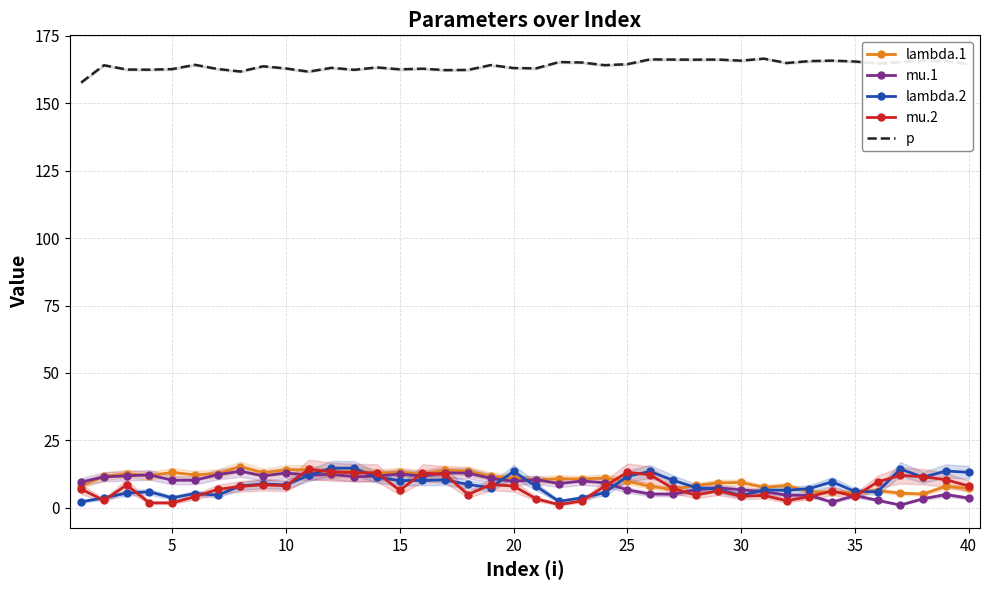

Reading left to right, what are all the values shown in this chart?

lambda.1: 8.1	11.6	12.6	11.9	13.1	12.2	12.7	15.3	13.0	14.1	14.1	12.6	13.7	12.8	13.3	12.5	13.9	13.7	11.7	11.0	10.3	10.8	10.7	11.0	9.8	7.9	6.8	8.3	9.2	9.4	7.6	8.2	5.9	5.8	5.6	6.4	5.4	5.1	7.9	7.2
mu.1: 9.5	11.5	11.8	12.2	10.2	10.2	12.3	13.5	11.8	12.9	12.1	12.4	11.5	11.8	12.5	11.8	13.0	12.8	10.9	9.8	10.5	9.0	9.9	9.3	6.6	5.1	5.0	6.6	7.4	6.6	6.0	4.6	4.6	2.1	4.5	2.8	1.0	3.3	4.9	3.6
lambda.2: 2.2	3.7	5.4	5.9	3.7	5.3	4.7	8.1	8.8	8.5	12.0	14.7	14.7	11.3	10.1	10.1	10.3	8.6	7.4	13.5	7.9	2.4	3.7	5.6	11.7	13.5	10.2	7.5	6.8	4.4	6.6	6.5	7.1	9.6	6.1	5.9	14.4	11.3	13.6	13.1
mu.2: 6.9	2.7	8.5	1.8	1.8	4.1	6.8	7.9	8.5	8.2	14.3	13.4	13.0	12.9	6.5	12.9	12.4	4.9	8.6	8.1	3.3	1.2	2.5	7.9	13.2	12.2	7.2	4.7	6.3	4.3	4.6	2.6	4.1	6.3	4.3	9.6	12.0	11.5	10.4	8.1
p: 157.7	164.1	162.5	162.4	162.7	164.3	162.7	161.8	163.7	162.9	161.7	163.1	162.4	163.3	162.6	162.8	162.3	162.4	164.2	163.1	163.0	165.3	165.1	164.1	164.5	166.3	166.2	166.2	166.2	165.8	166.6	164.9	165.6	165.8	165.5	164.7	165.2	165.8	165.5	164.5